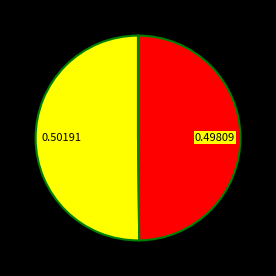

Is there a majority slice in this chart?

Yes